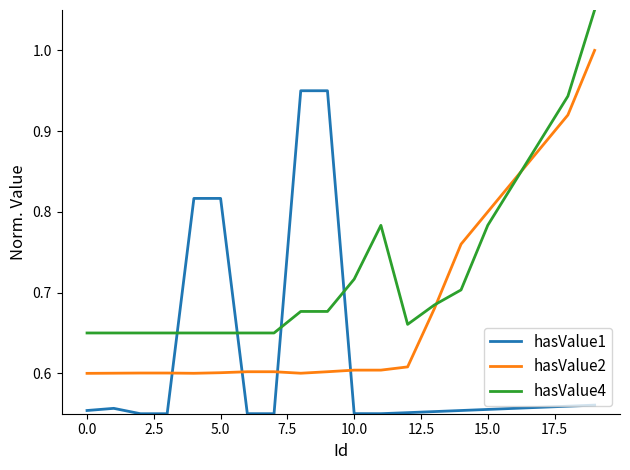

Which series has the largest total across all categories?

hasValue4